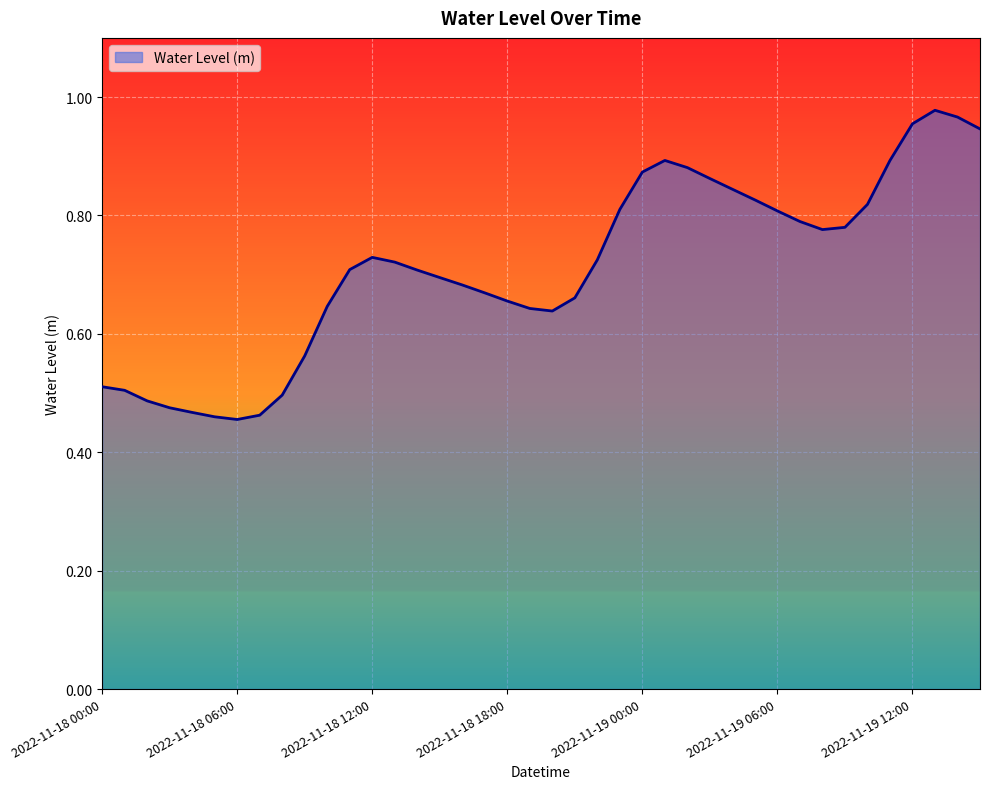

How many lines are shown in the chart?

1